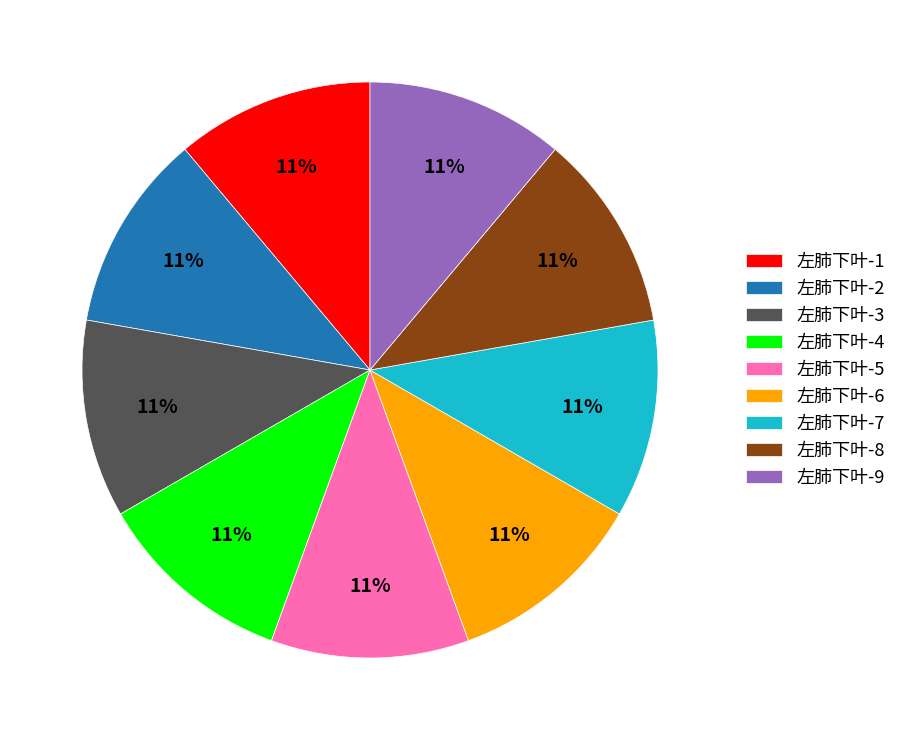

To the nearest percent, what is the difference between the largest and smallest slice percentages?

0%